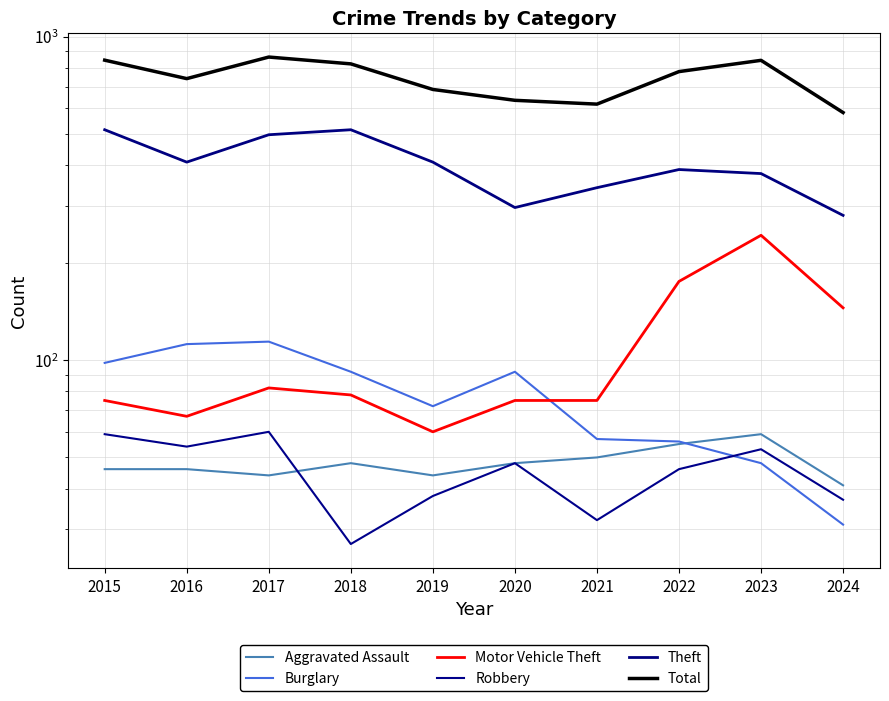

At how many categories does at least one series exceed 190?

10